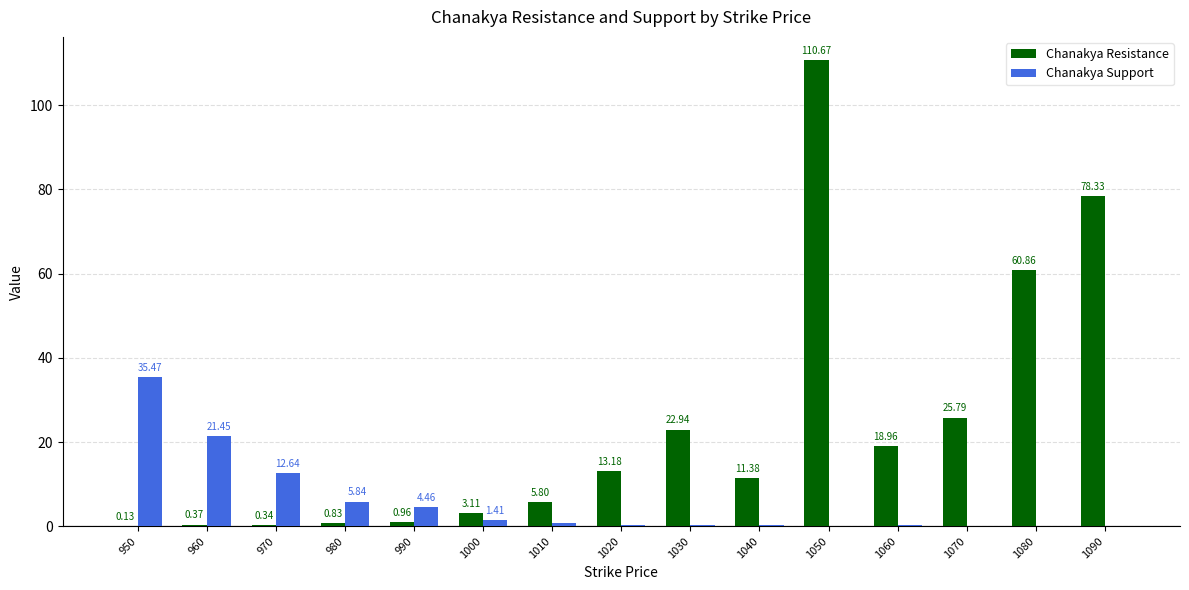

What is the sum of the Chanakya Support values at 990 and 1020?

4.8